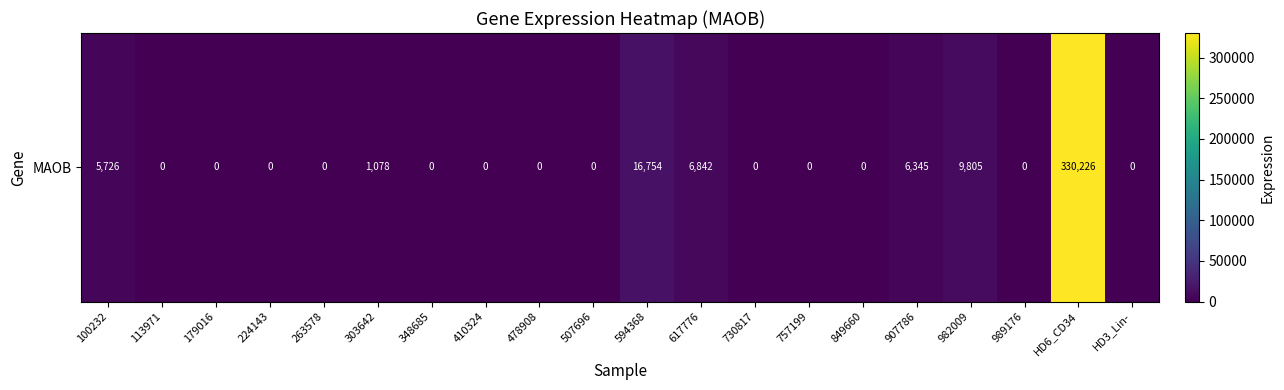

At which category does the chart reach its peak across all series?

HD6_CD34